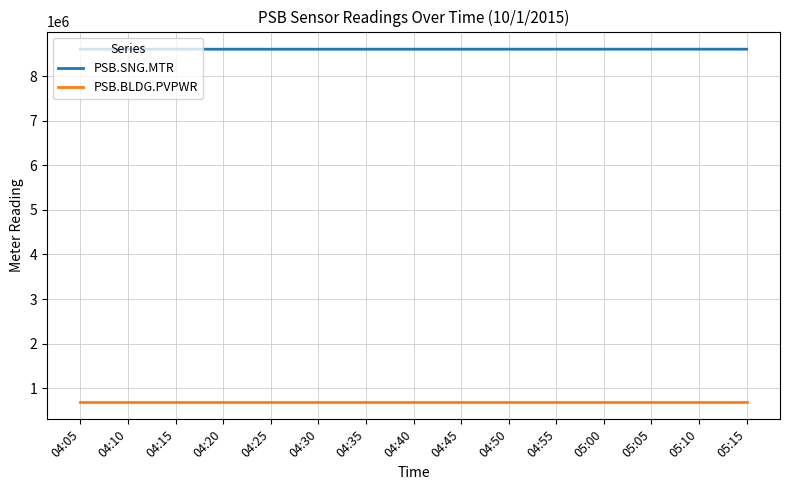

What is the minimum value for PSB.BLDG.PVPWR?

696985